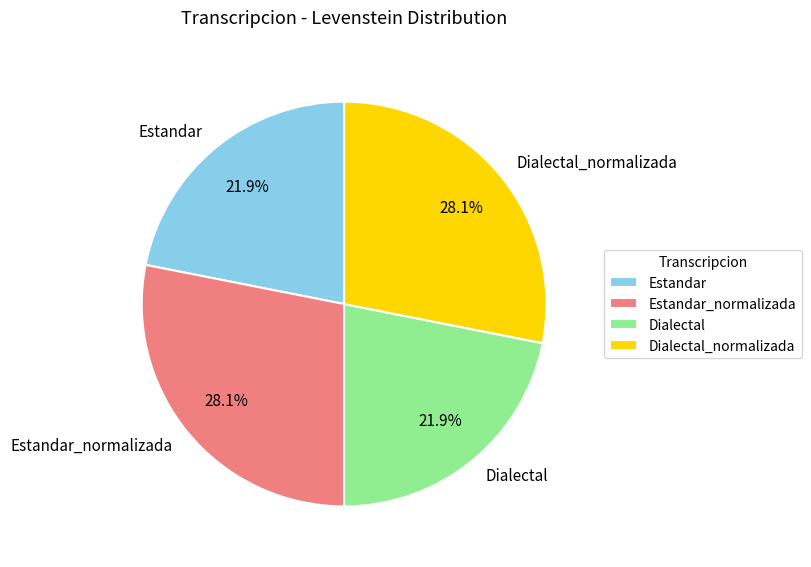

Approximately how many times larger is the value at Estandar_normalizada compared to Dialectal_normalizada?

1.0